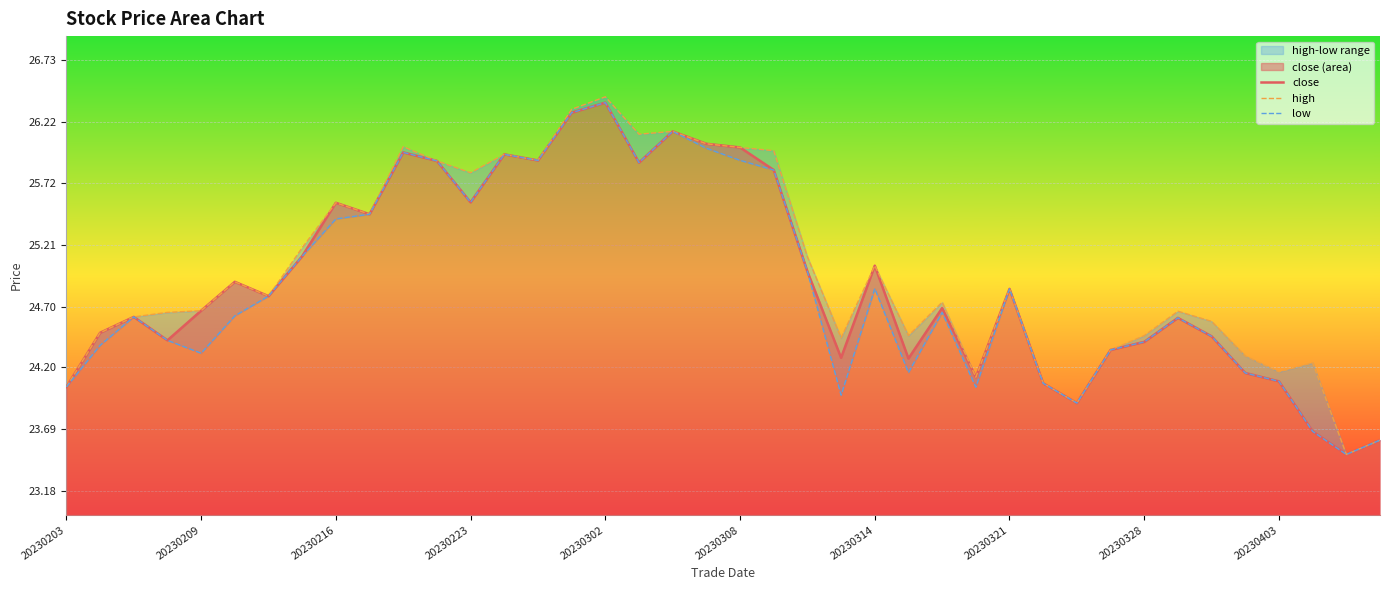

True or false: close and high cross at least once.

False